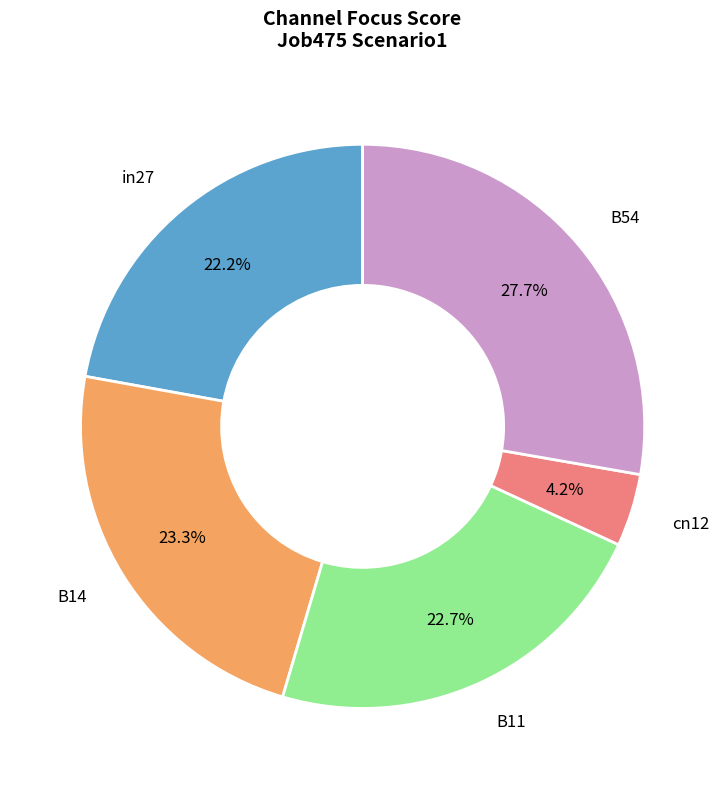

How many slices are in this pie chart?

5